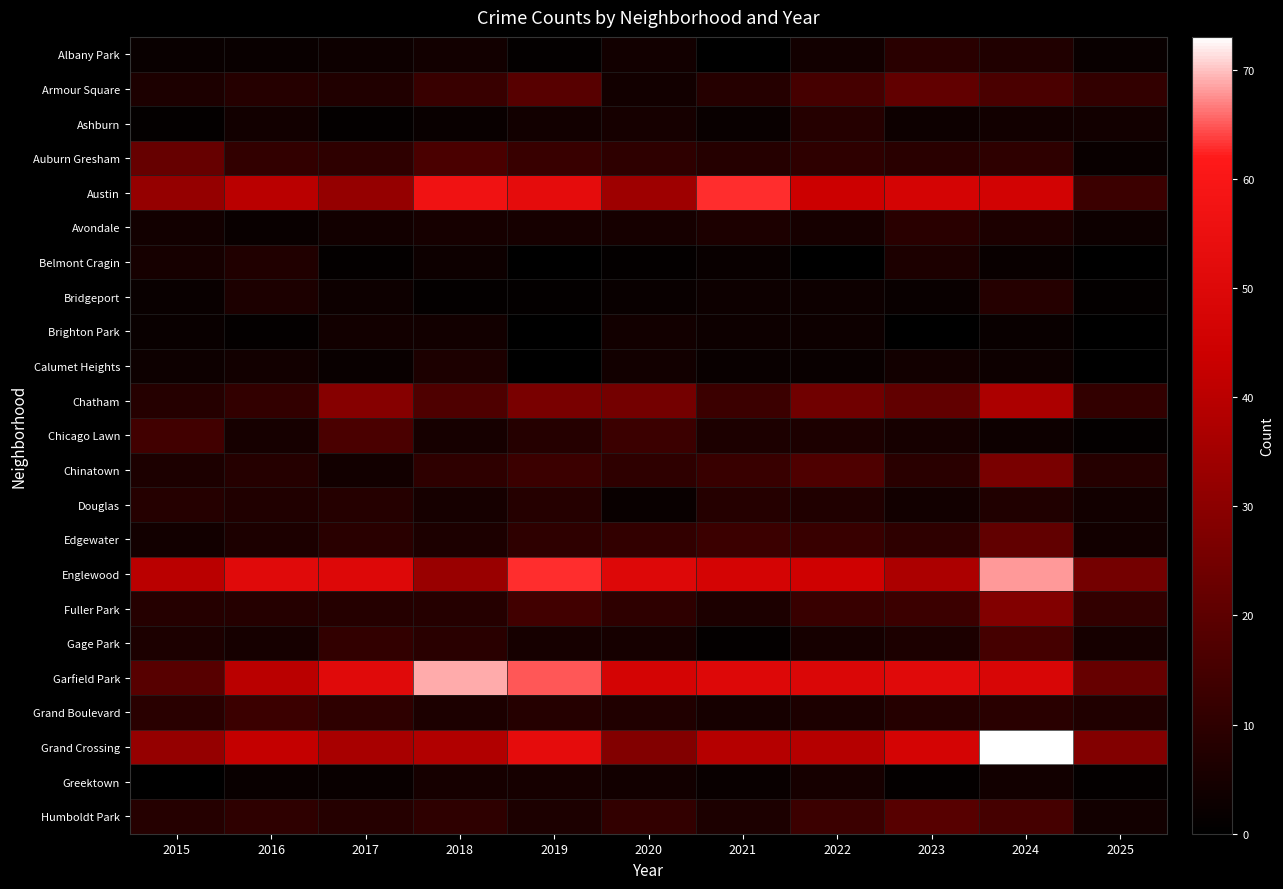

How many distinct data groups are displayed?

23